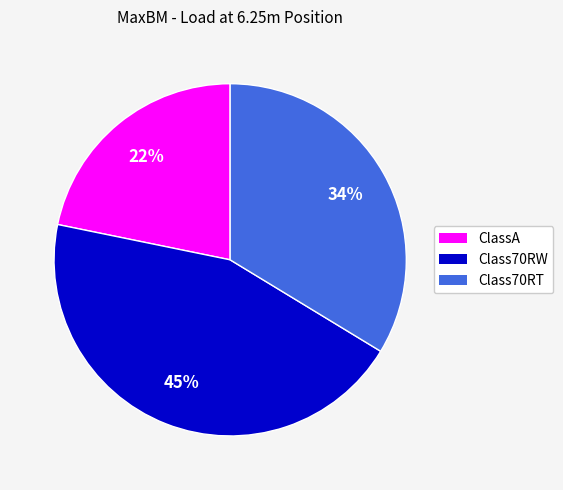

Is there any slice that represents more than half of the pie?

No